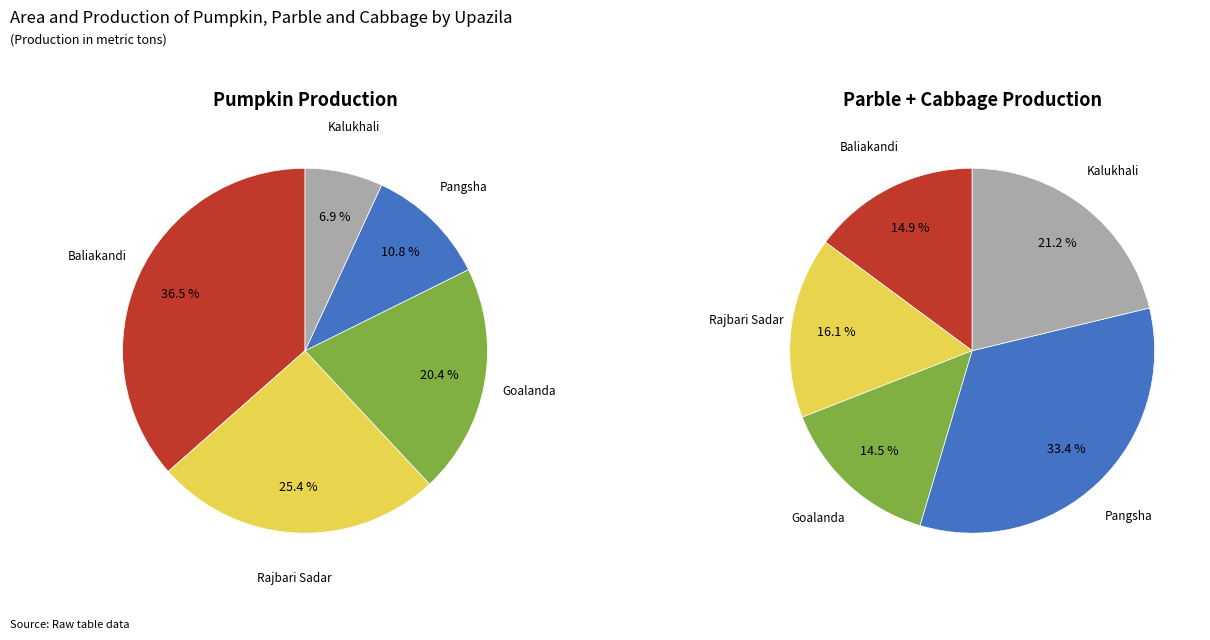

Rank the categories by Cabbage Production value from highest to lowest.

Pangsha, Rajbari Sadar, Kalukhali, Baliakandi, Goalanda